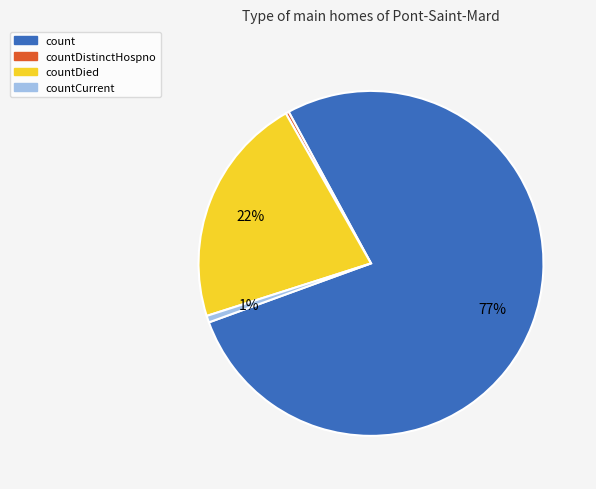

Is there a majority slice in this chart?

Yes